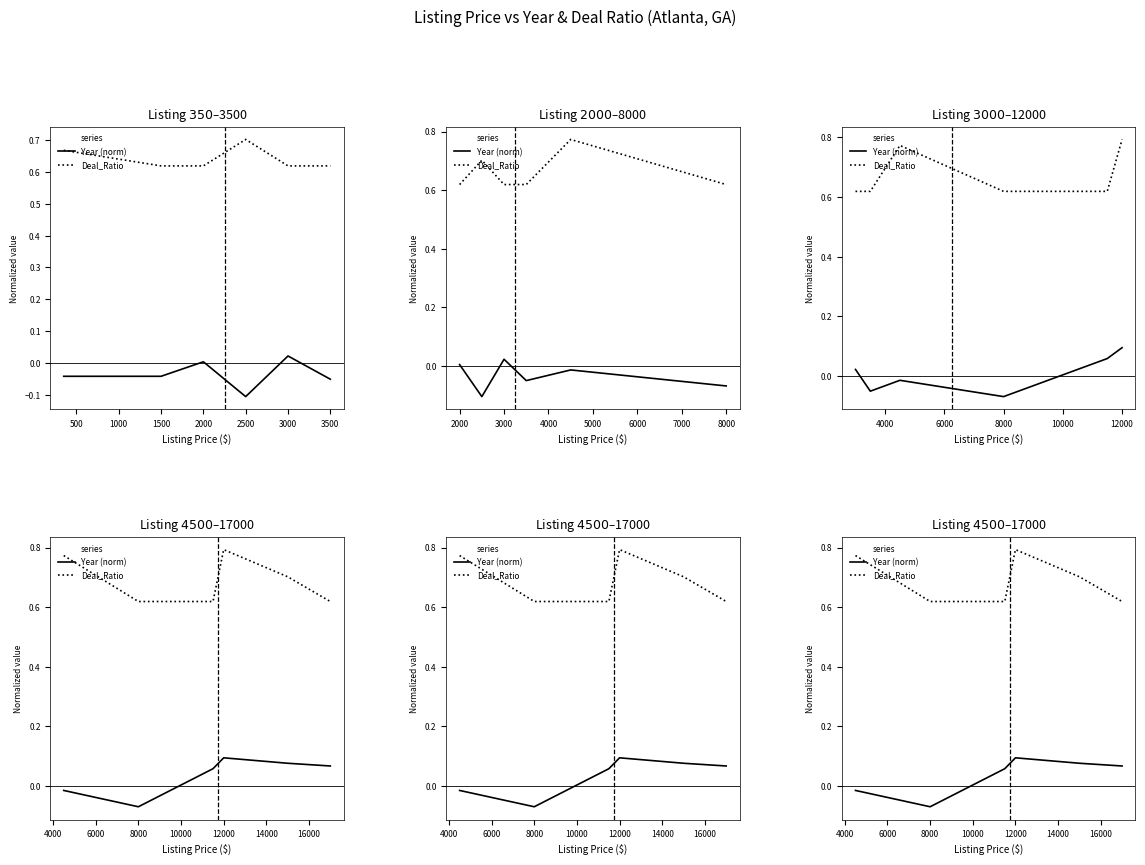

True or false: Deal_Ratio and Year (norm) cross at least once.

False